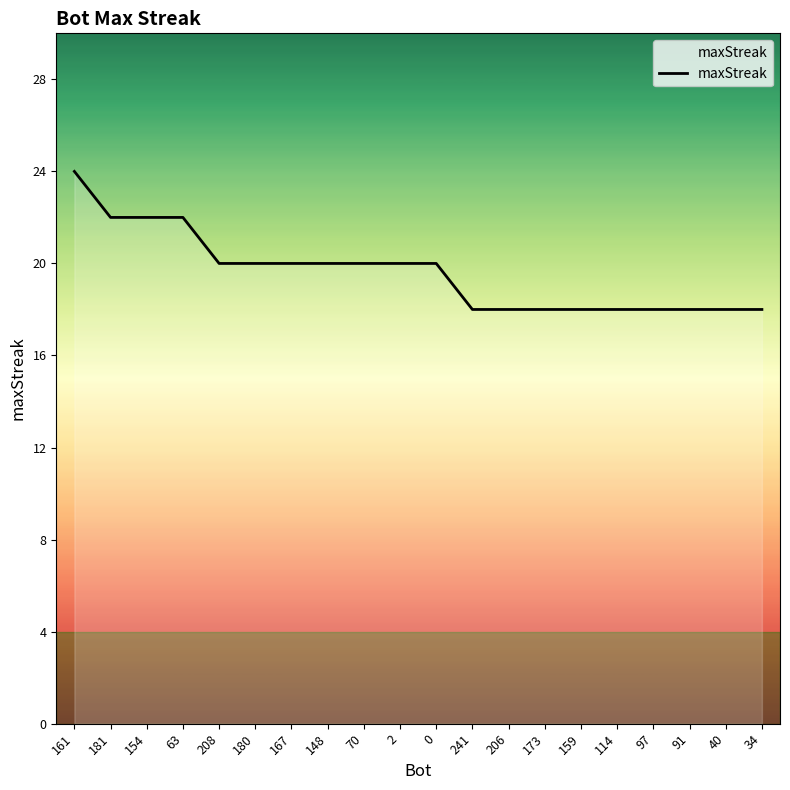

Reading left to right, extract all data points from this chart.

161=24	181=22	154=22	63=22	208=20	180=20	167=20	148=20	70=20	2=20	0=20	241=18	206=18	173=18	159=18	114=18	97=18	91=18	40=18	34=18